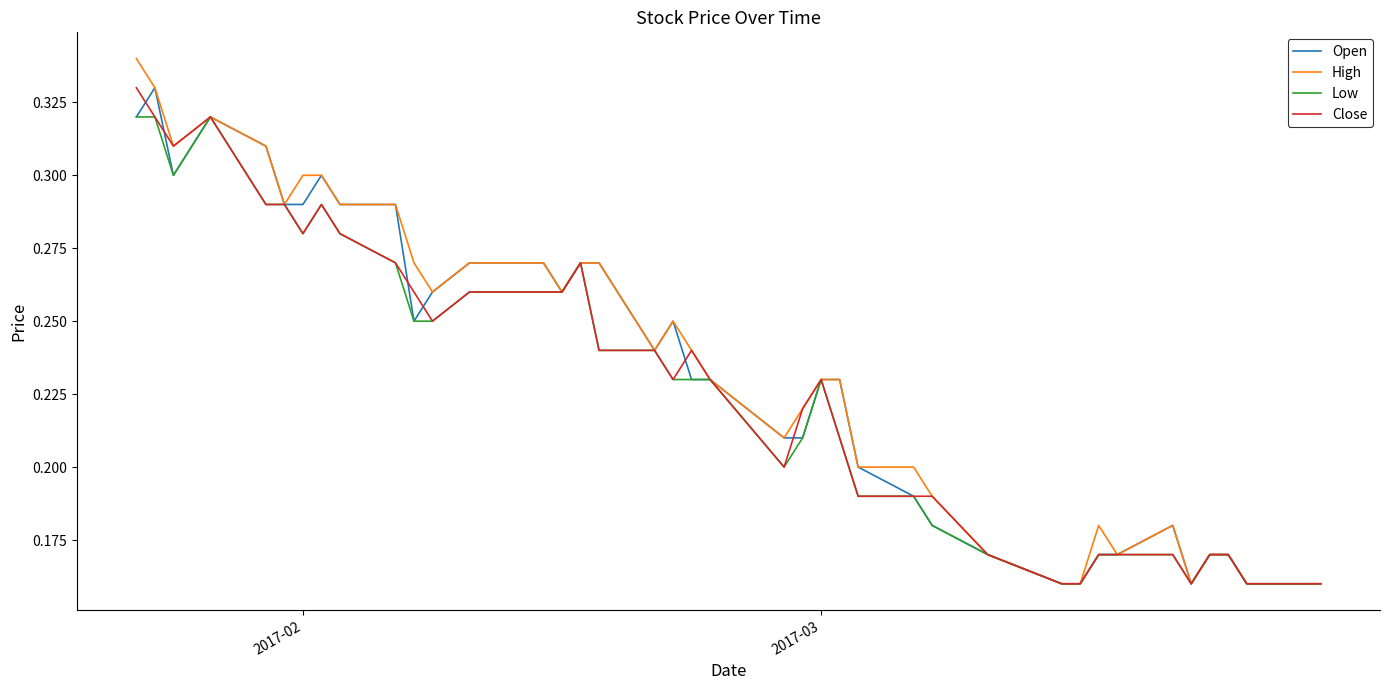

Which series has the widest spread of values?

High